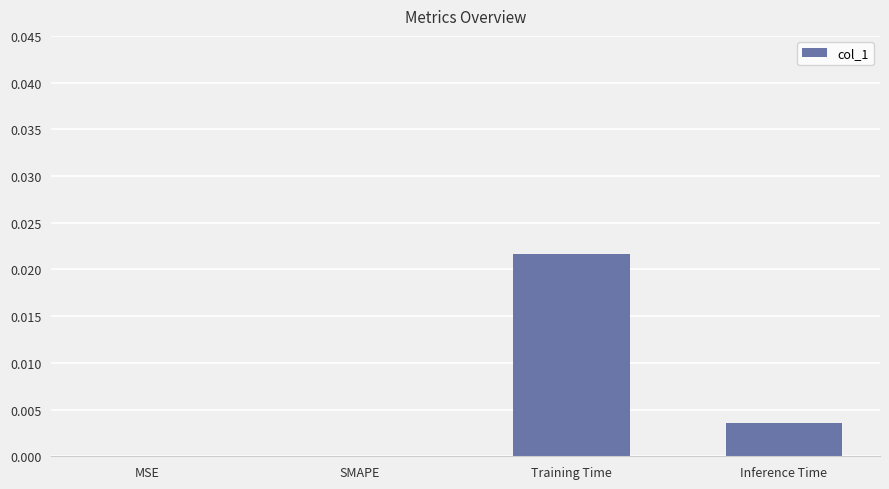

Between Inference Time and MSE, which is larger?

Inference Time